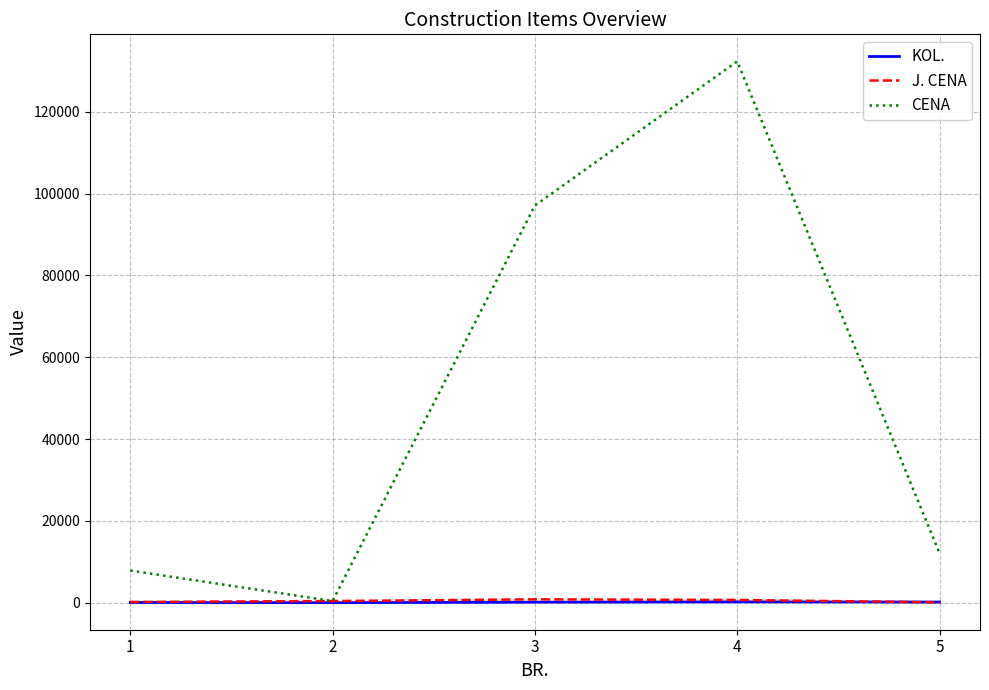

Which label corresponds to the largest value in the chart?

4